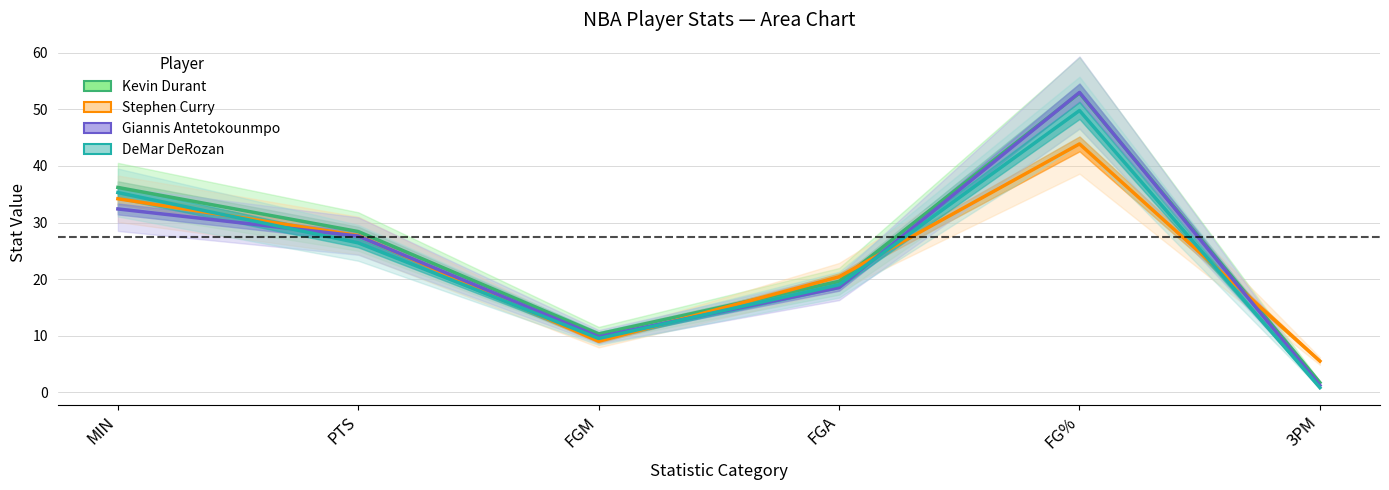

How many values in the Stephen Curry series exceed 27?

3